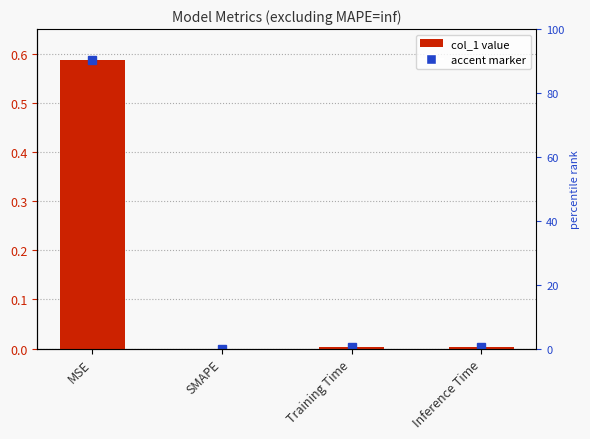

What is the label of the 3rd bar from the right?

SMAPE